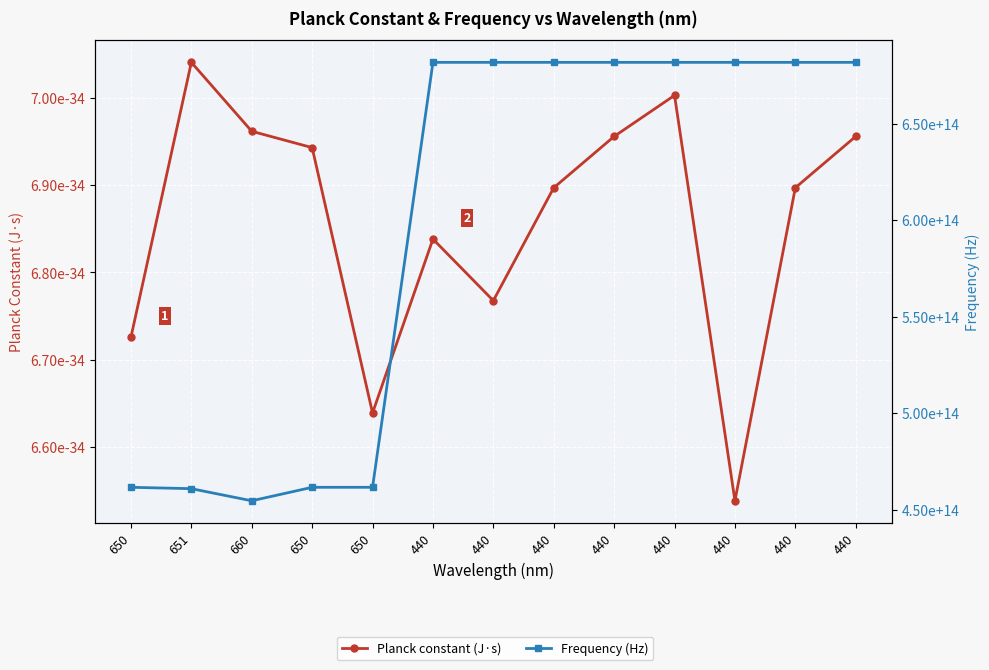

At which category is the sum across all series the highest?

440